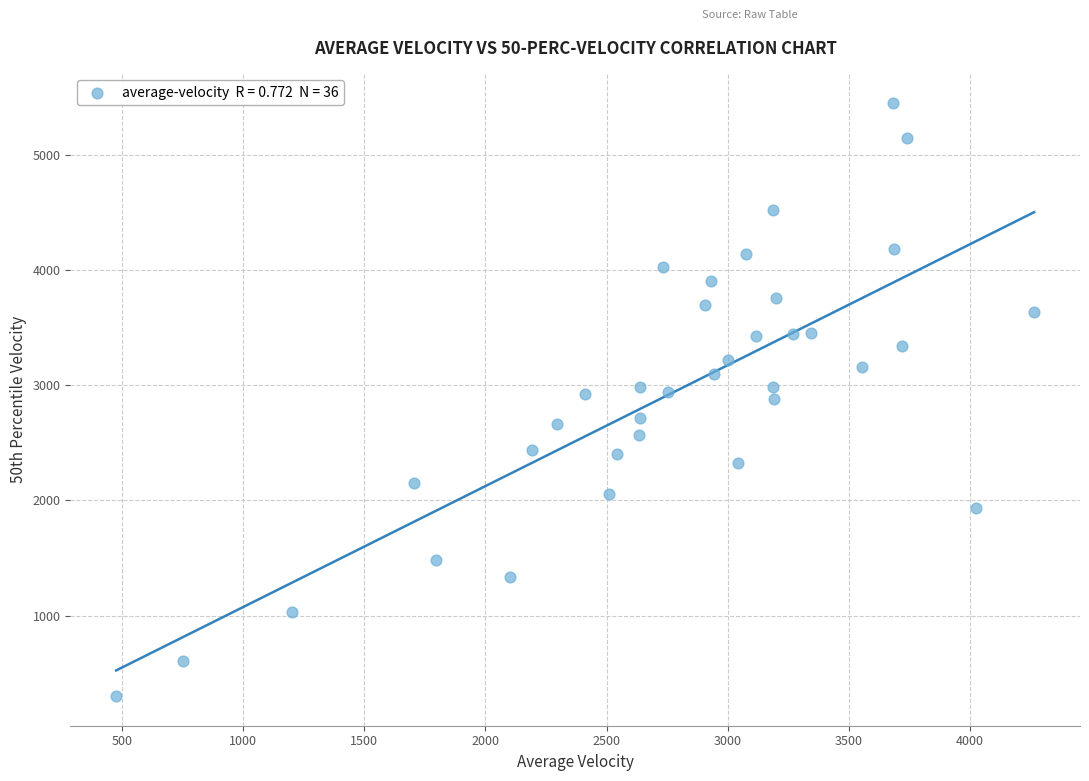

What is the range of X values (max minus min)?

3787.4